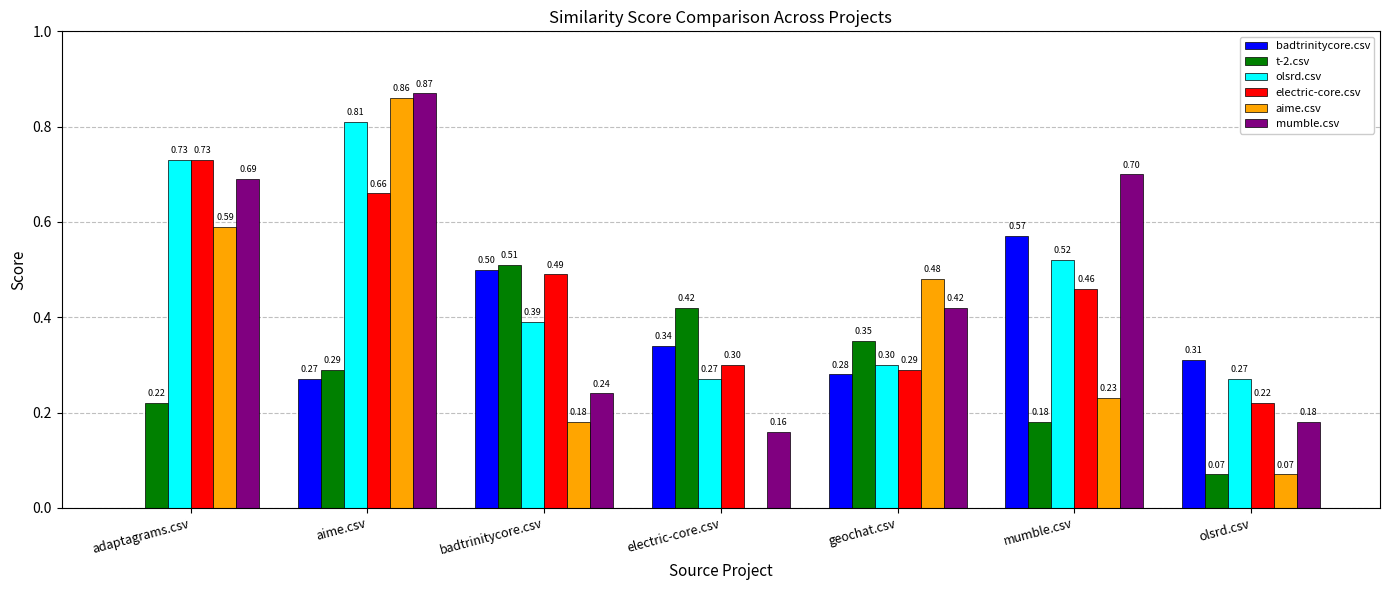

What is the sum of all t-2.csv values?

2.0